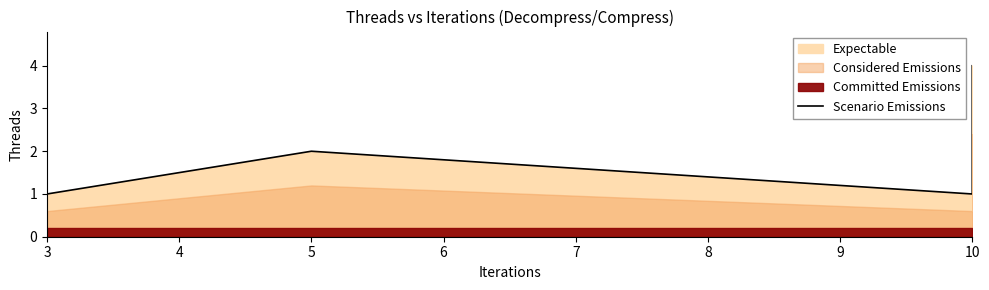

How many points are lower than both their immediate neighbors (excluding endpoints)?

1